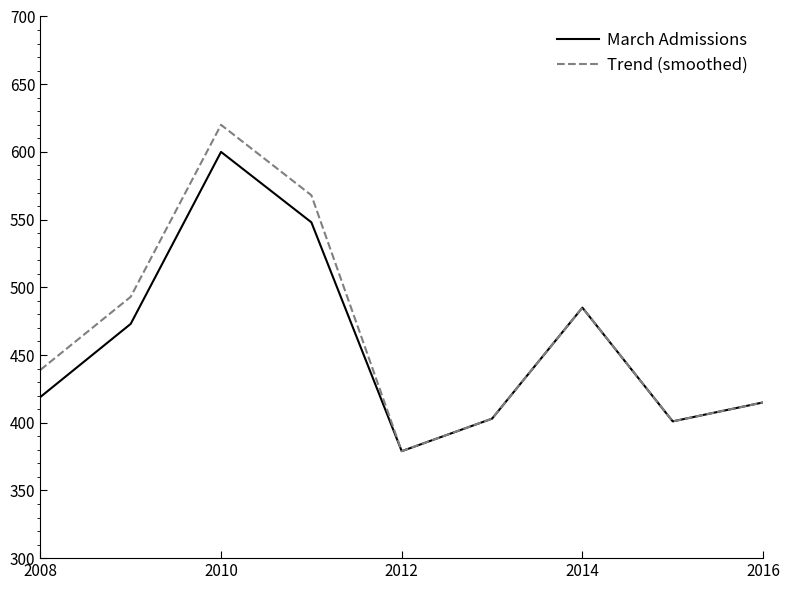

What is the minimum value for Trend (smoothed)?

379